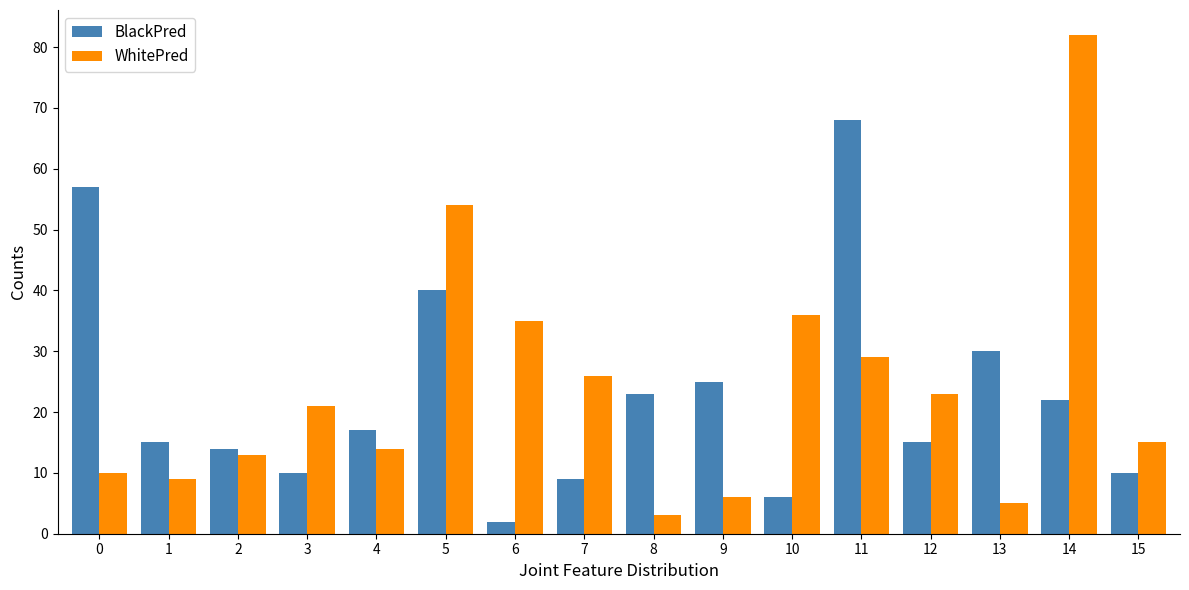

Which label corresponds to the largest value in the chart?

14